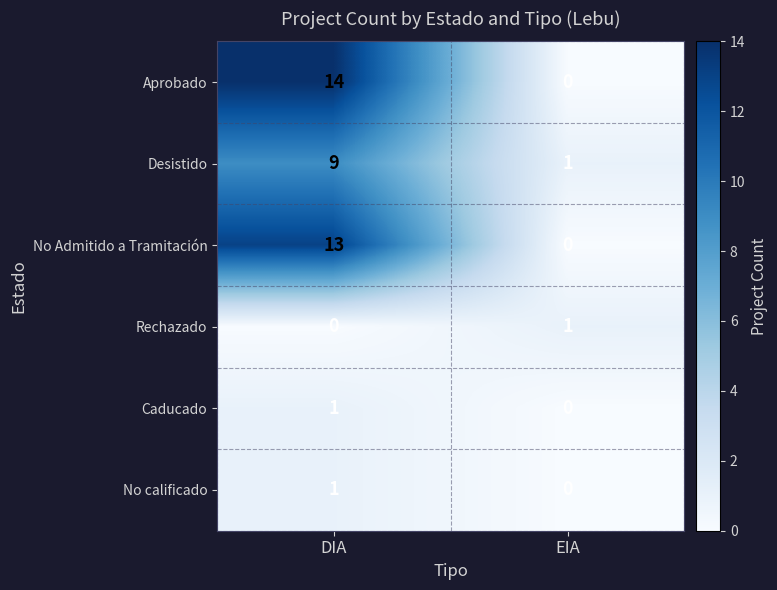

The value of Desistido at DIA is 6. True or false?

False